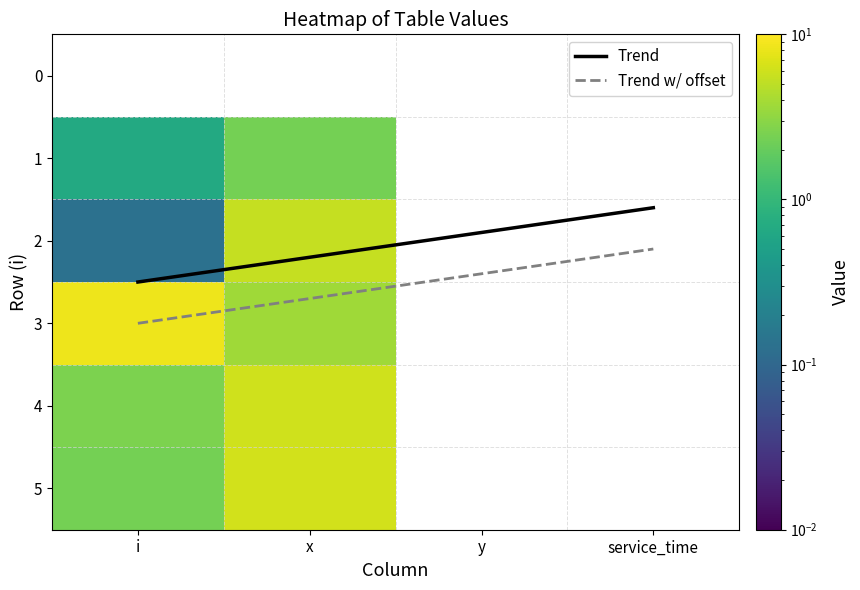

Rank the categories by 2 value from highest to lowest.

x, i, y, service_time